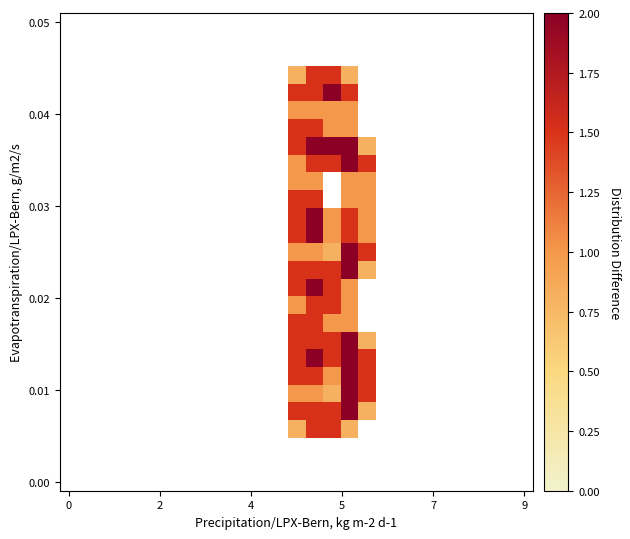

Reading left to right, extract all data points from this chart.

row_0: 0.0	0.0	0.0	0.0	0.0	0.0	0.0	0.0	0.0	0.0	0.0	0.0	0.0	0.0	0.0	0.0	0.0	0.0	0.0	0.0	0.0	0.0	0.0	0.0	0.0	0.0	0.0
row_1: 0.0	0.0	0.0	0.0	0.0	0.0	0.0	0.0	0.0	0.0	0.0	0.0	0.0	0.0	0.0	0.0	0.0	0.0	0.0	0.0	0.0	0.0	0.0	0.0	0.0	0.0	0.0
row_2: 0.0	0.0	0.0	0.0	0.0	0.0	0.0	0.0	0.0	0.0	0.0	0.0	0.0	0.0	0.0	0.0	0.0	0.0	0.0	0.0	0.0	0.0	0.0	0.0	0.0	0.0	0.0
row_3: 0.0	0.0	0.0	0.0	0.0	0.0	0.0	0.0	0.0	0.0	0.0	0.0	0.0	0.8	1.5	1.5	0.8	0.0	0.0	0.0	0.0	0.0	0.0	0.0	0.0	0.0	0.0
row_4: 0.0	0.0	0.0	0.0	0.0	0.0	0.0	0.0	0.0	0.0	0.0	0.0	0.0	1.5	1.5	2.0	1.5	0.0	0.0	0.0	0.0	0.0	0.0	0.0	0.0	0.0	0.0
row_5: 0.0	0.0	0.0	0.0	0.0	0.0	0.0	0.0	0.0	0.0	0.0	0.0	0.0	1.0	1.0	1.0	1.0	0.0	0.0	0.0	0.0	0.0	0.0	0.0	0.0	0.0	0.0
row_6: 0.0	0.0	0.0	0.0	0.0	0.0	0.0	0.0	0.0	0.0	0.0	0.0	0.0	1.5	1.5	1.0	1.0	0.0	0.0	0.0	0.0	0.0	0.0	0.0	0.0	0.0	0.0
row_7: 0.0	0.0	0.0	0.0	0.0	0.0	0.0	0.0	0.0	0.0	0.0	0.0	0.0	1.5	2.0	2.0	2.0	0.8	0.0	0.0	0.0	0.0	0.0	0.0	0.0	0.0	0.0
row_8: 0.0	0.0	0.0	0.0	0.0	0.0	0.0	0.0	0.0	0.0	0.0	0.0	0.0	1.0	1.5	1.5	2.0	1.5	0.0	0.0	0.0	0.0	0.0	0.0	0.0	0.0	0.0
row_9: 0.0	0.0	0.0	0.0	0.0	0.0	0.0	0.0	0.0	0.0	0.0	0.0	0.0	1.0	1.0	0.0	1.0	1.0	0.0	0.0	0.0	0.0	0.0	0.0	0.0	0.0	0.0
row_10: 0.0	0.0	0.0	0.0	0.0	0.0	0.0	0.0	0.0	0.0	0.0	0.0	0.0	1.5	1.5	0.0	1.0	1.0	0.0	0.0	0.0	0.0	0.0	0.0	0.0	0.0	0.0
row_11: 0.0	0.0	0.0	0.0	0.0	0.0	0.0	0.0	0.0	0.0	0.0	0.0	0.0	1.5	2.0	1.0	1.5	1.0	0.0	0.0	0.0	0.0	0.0	0.0	0.0	0.0	0.0
row_12: 0.0	0.0	0.0	0.0	0.0	0.0	0.0	0.0	0.0	0.0	0.0	0.0	0.0	1.5	2.0	1.0	1.5	1.0	0.0	0.0	0.0	0.0	0.0	0.0	0.0	0.0	0.0
row_13: 0.0	0.0	0.0	0.0	0.0	0.0	0.0	0.0	0.0	0.0	0.0	0.0	0.0	1.0	1.0	0.8	2.0	1.5	0.0	0.0	0.0	0.0	0.0	0.0	0.0	0.0	0.0
row_14: 0.0	0.0	0.0	0.0	0.0	0.0	0.0	0.0	0.0	0.0	0.0	0.0	0.0	1.5	1.5	1.5	2.0	0.8	0.0	0.0	0.0	0.0	0.0	0.0	0.0	0.0	0.0
row_15: 0.0	0.0	0.0	0.0	0.0	0.0	0.0	0.0	0.0	0.0	0.0	0.0	0.0	1.5	2.0	1.5	1.0	0.0	0.0	0.0	0.0	0.0	0.0	0.0	0.0	0.0	0.0
row_16: 0.0	0.0	0.0	0.0	0.0	0.0	0.0	0.0	0.0	0.0	0.0	0.0	0.0	1.0	1.5	1.5	1.0	0.0	0.0	0.0	0.0	0.0	0.0	0.0	0.0	0.0	0.0
row_17: 0.0	0.0	0.0	0.0	0.0	0.0	0.0	0.0	0.0	0.0	0.0	0.0	0.0	1.5	1.5	1.0	1.0	0.0	0.0	0.0	0.0	0.0	0.0	0.0	0.0	0.0	0.0
row_18: 0.0	0.0	0.0	0.0	0.0	0.0	0.0	0.0	0.0	0.0	0.0	0.0	0.0	1.5	1.5	1.5	2.0	0.8	0.0	0.0	0.0	0.0	0.0	0.0	0.0	0.0	0.0
row_19: 0.0	0.0	0.0	0.0	0.0	0.0	0.0	0.0	0.0	0.0	0.0	0.0	0.0	1.5	2.0	1.5	2.0	1.5	0.0	0.0	0.0	0.0	0.0	0.0	0.0	0.0	0.0
row_20: 0.0	0.0	0.0	0.0	0.0	0.0	0.0	0.0	0.0	0.0	0.0	0.0	0.0	1.5	1.5	1.0	2.0	1.5	0.0	0.0	0.0	0.0	0.0	0.0	0.0	0.0	0.0
row_21: 0.0	0.0	0.0	0.0	0.0	0.0	0.0	0.0	0.0	0.0	0.0	0.0	0.0	1.0	1.0	0.8	2.0	1.5	0.0	0.0	0.0	0.0	0.0	0.0	0.0	0.0	0.0
row_22: 0.0	0.0	0.0	0.0	0.0	0.0	0.0	0.0	0.0	0.0	0.0	0.0	0.0	1.5	1.5	1.5	2.0	0.8	0.0	0.0	0.0	0.0	0.0	0.0	0.0	0.0	0.0
row_23: 0.0	0.0	0.0	0.0	0.0	0.0	0.0	0.0	0.0	0.0	0.0	0.0	0.0	0.8	1.5	1.5	0.8	0.0	0.0	0.0	0.0	0.0	0.0	0.0	0.0	0.0	0.0
row_24: 0.0	0.0	0.0	0.0	0.0	0.0	0.0	0.0	0.0	0.0	0.0	0.0	0.0	0.0	0.0	0.0	0.0	0.0	0.0	0.0	0.0	0.0	0.0	0.0	0.0	0.0	0.0
row_25: 0.0	0.0	0.0	0.0	0.0	0.0	0.0	0.0	0.0	0.0	0.0	0.0	0.0	0.0	0.0	0.0	0.0	0.0	0.0	0.0	0.0	0.0	0.0	0.0	0.0	0.0	0.0
row_26: 0.0	0.0	0.0	0.0	0.0	0.0	0.0	0.0	0.0	0.0	0.0	0.0	0.0	0.0	0.0	0.0	0.0	0.0	0.0	0.0	0.0	0.0	0.0	0.0	0.0	0.0	0.0